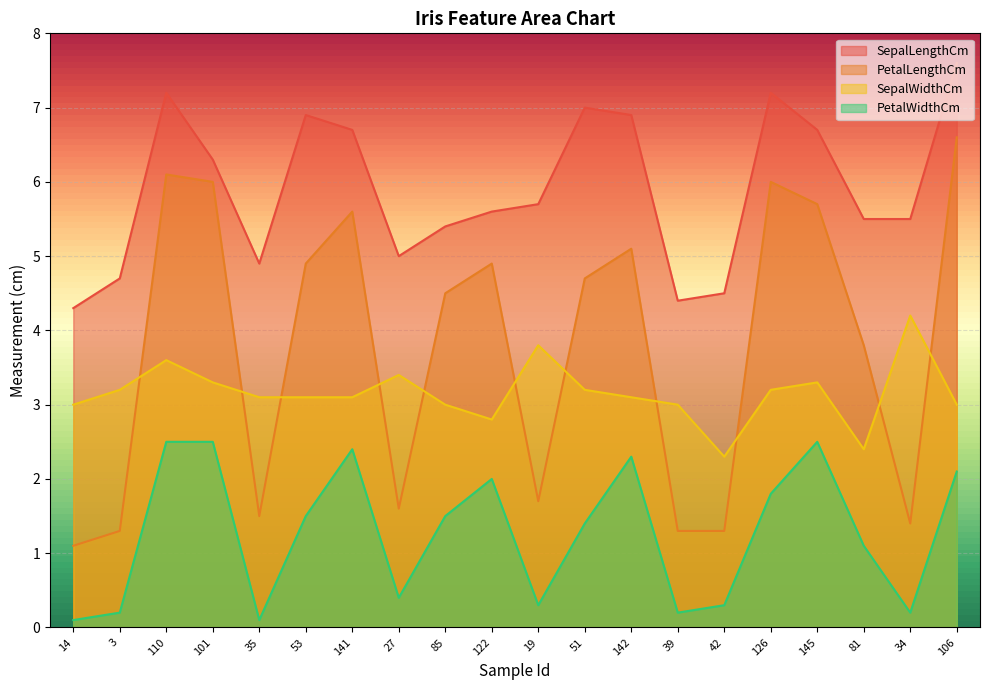

How many data points does each series have?

20